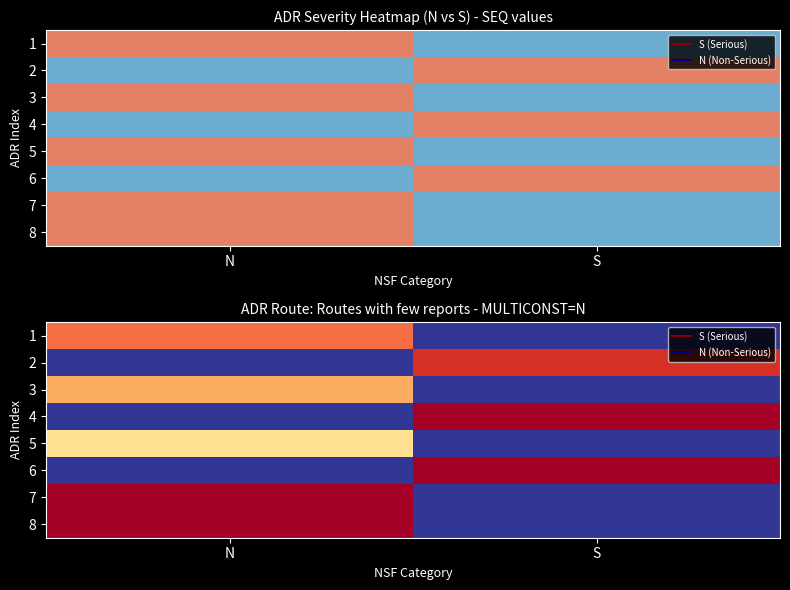

List the series in order of their peak value, lowest first.

5, 3, 1, 2, 4, 6, 7, 8